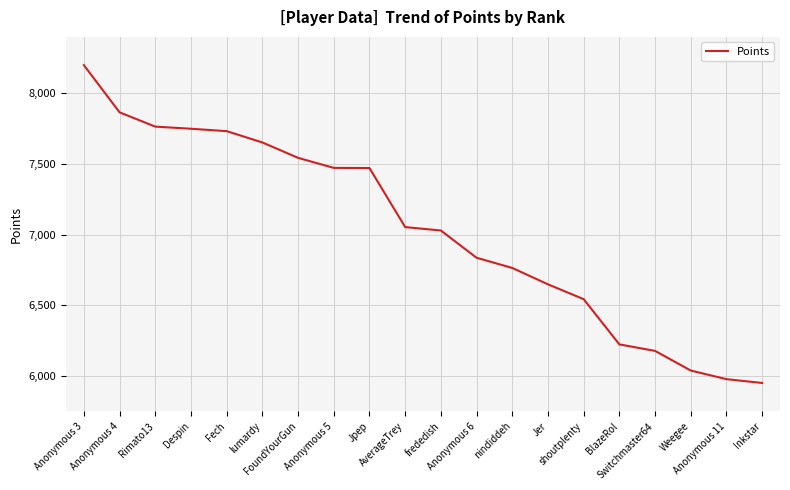

What is the difference between the values at shoutplenty and BlazeRol?

320